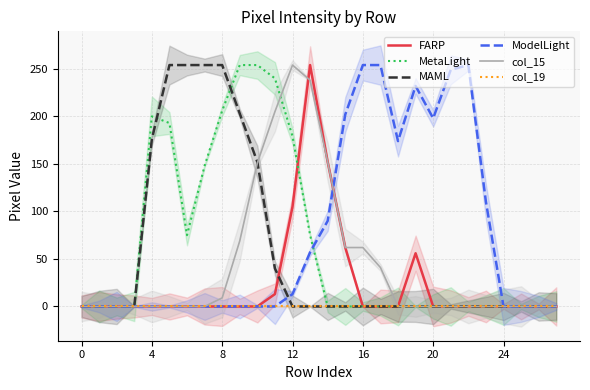

Which series changed the most between 20 and 20?

MAML